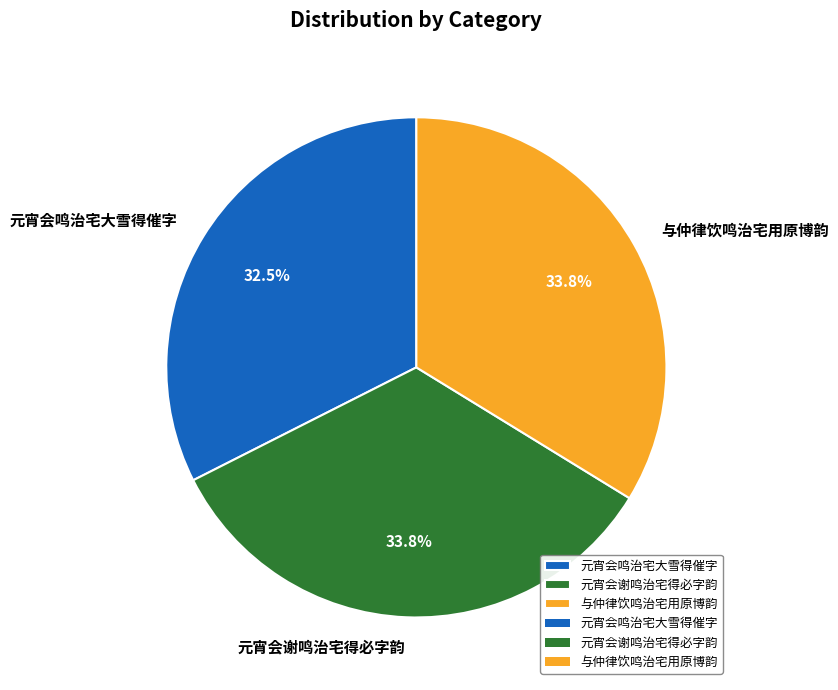

Count the number of slices in the pie.

3